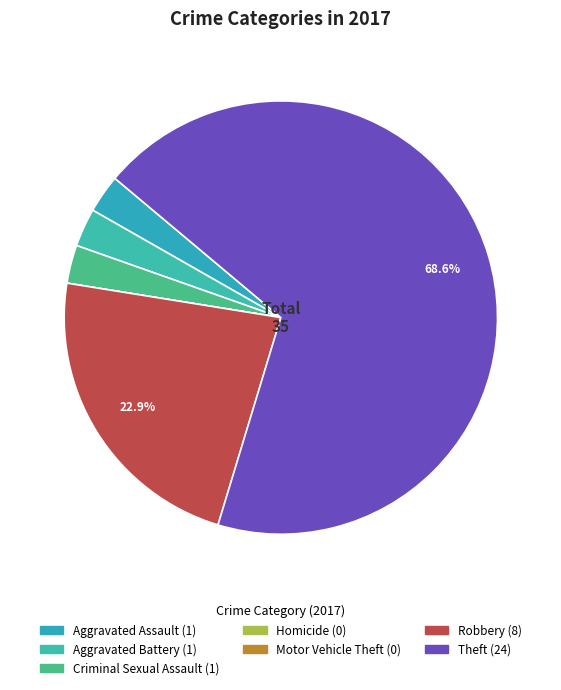

Which has a higher value, Robbery or Aggravated Battery?

Robbery